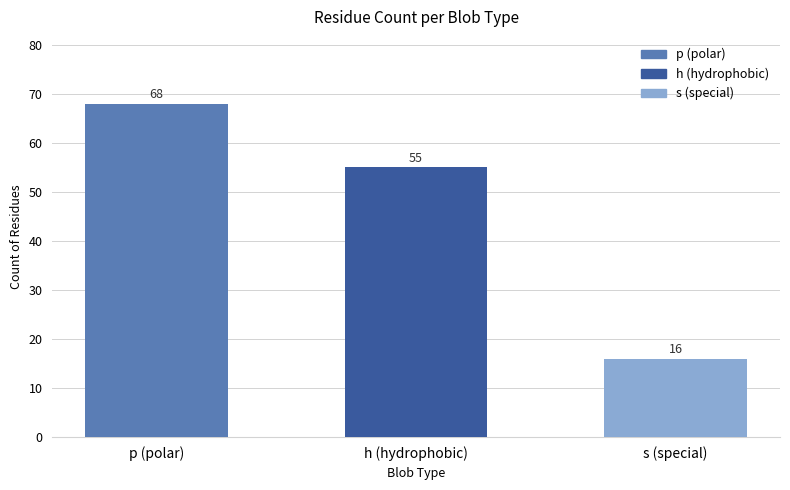

Reading left to right, what are all the values shown in this chart?

p (polar)=68	h (hydrophobic)=55	s (special)=16